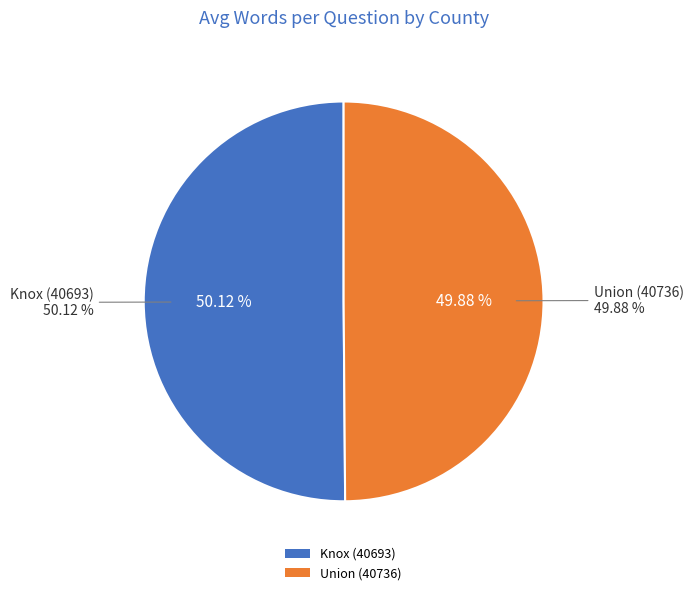

The Knox (40693) slice represents 50% of the pie. True or false?

True